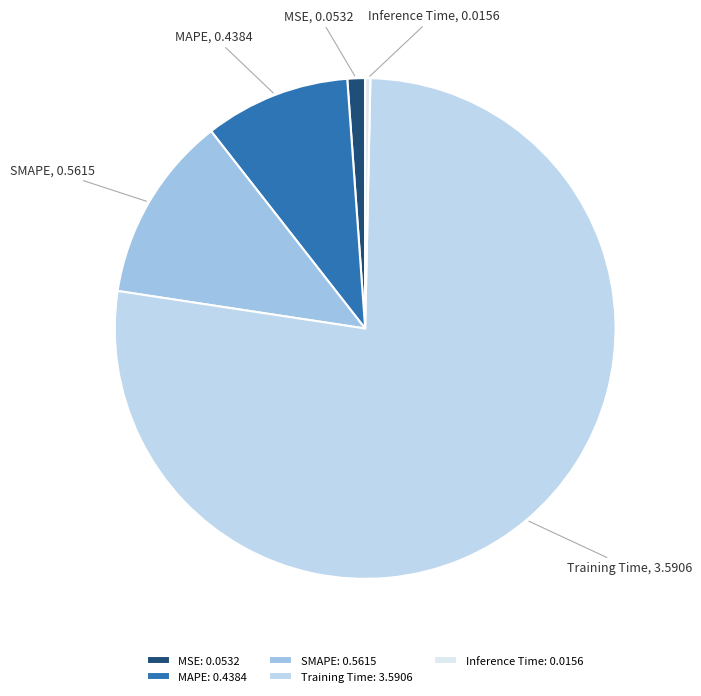

Is there a majority slice in this chart?

Yes